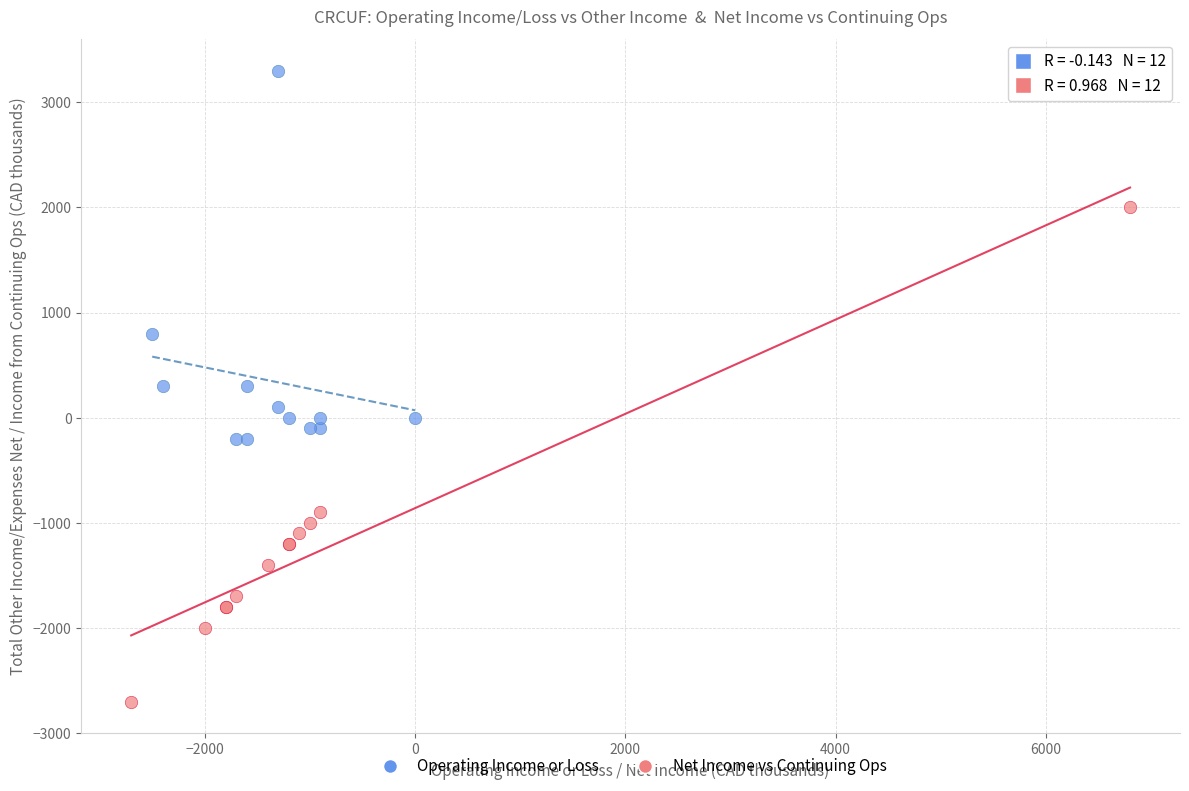

Which series contains the lowest Y value?

Net Income vs Continuing Ops